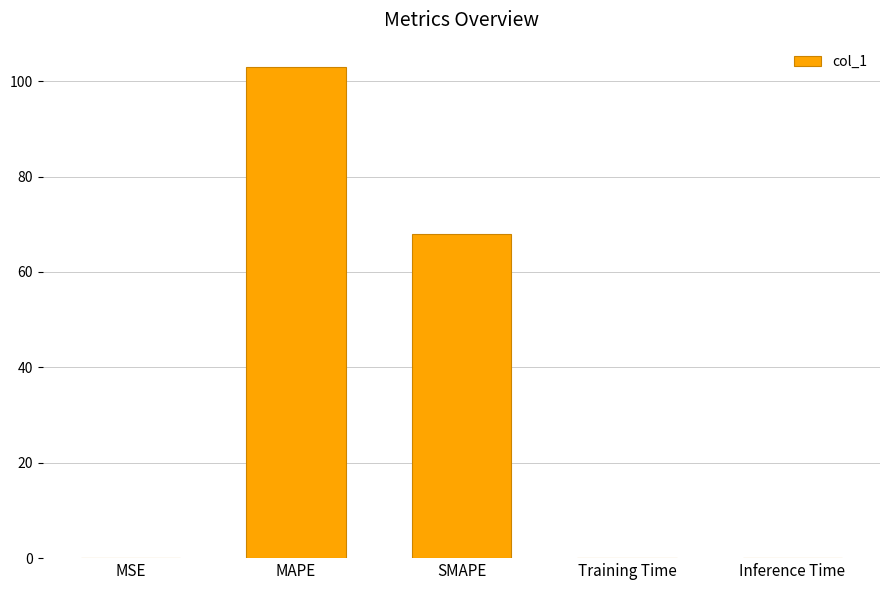

True or false: the data shows 135.6 at MAPE.

False